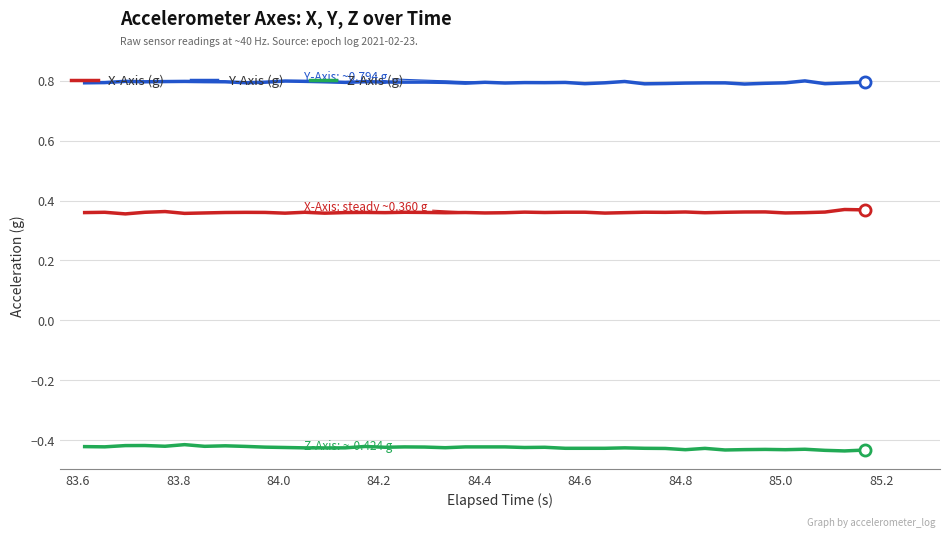

True or false: Z-Axis (g) and X-Axis (g) intersect in this chart.

False